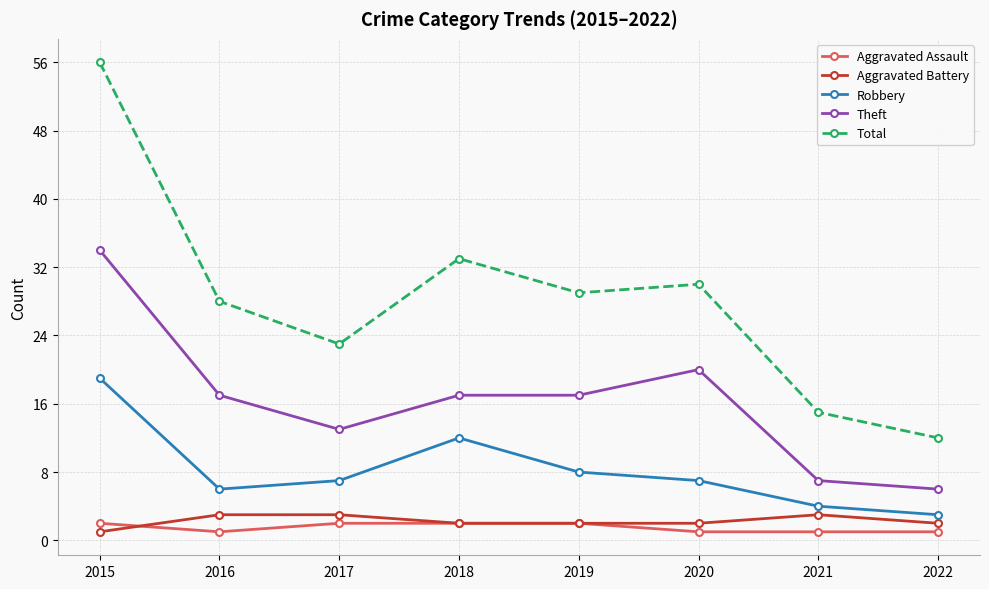

What is the sum of the Total values at 2018 and 2022?

45